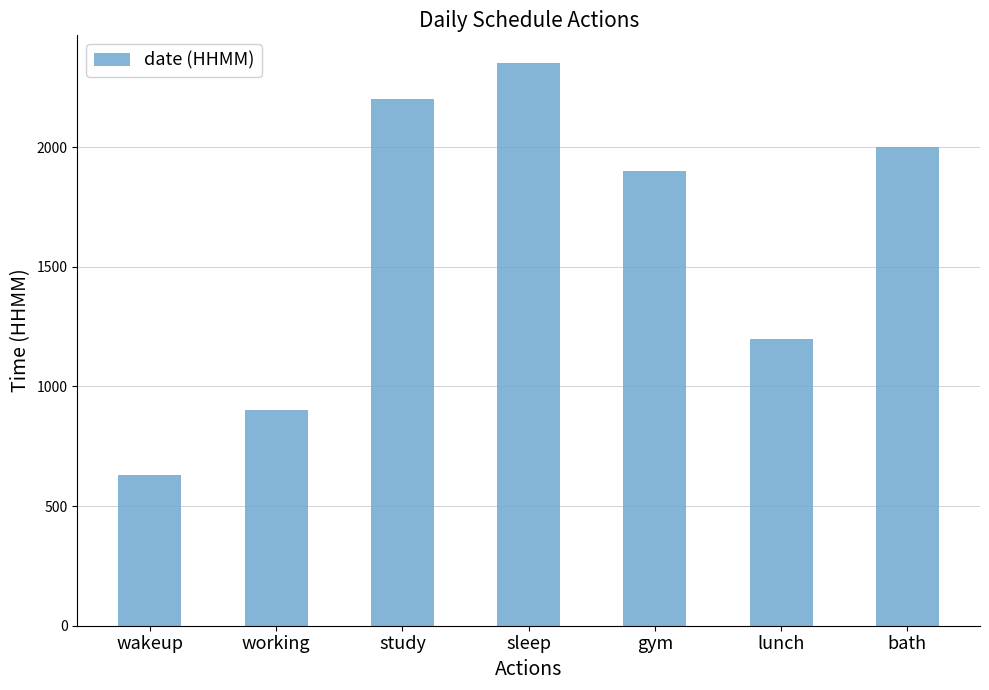

Reading left to right, what are all the values shown in this chart?

630	900	2200	2350	1900	1200	2000